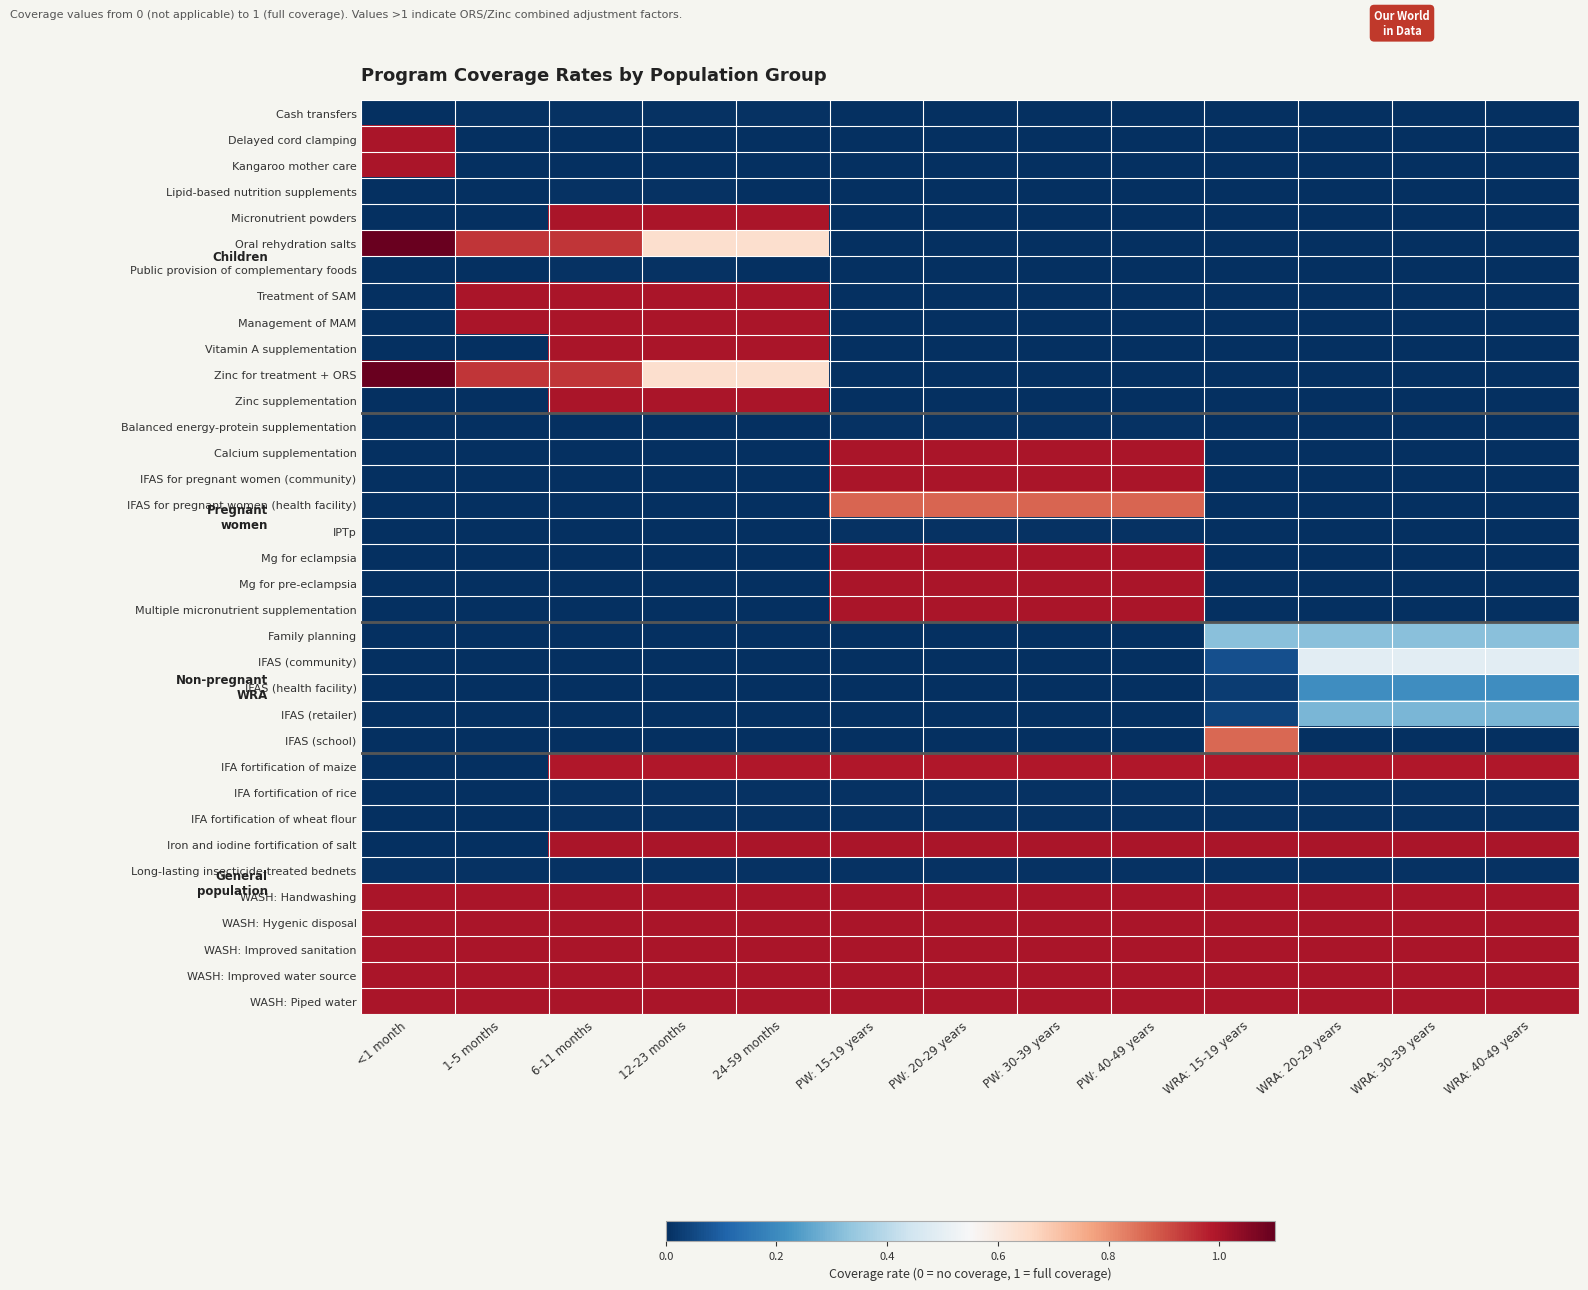

How many data points does each series have?

13